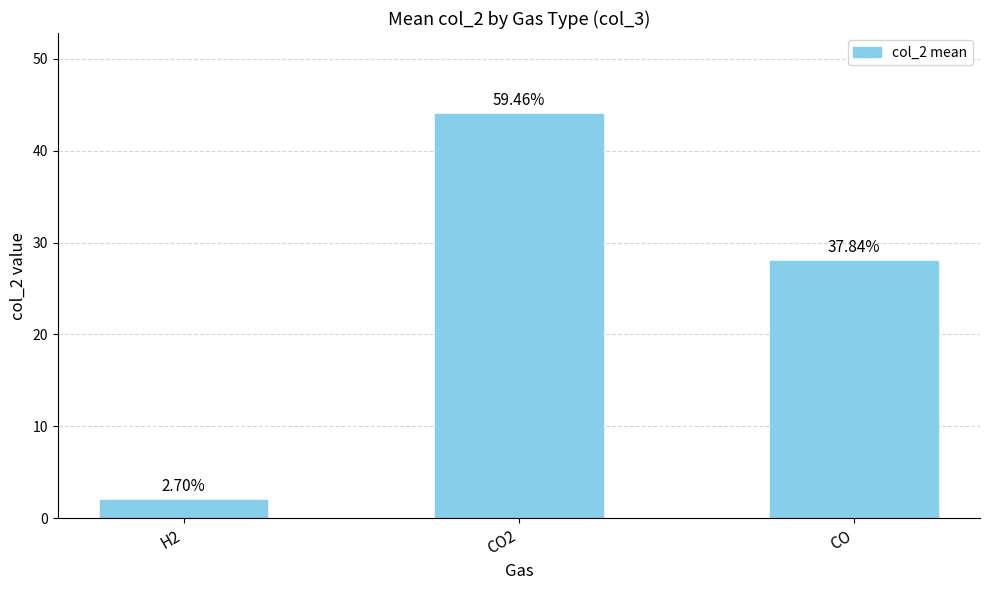

Which label corresponds to the smallest value in the chart?

H2